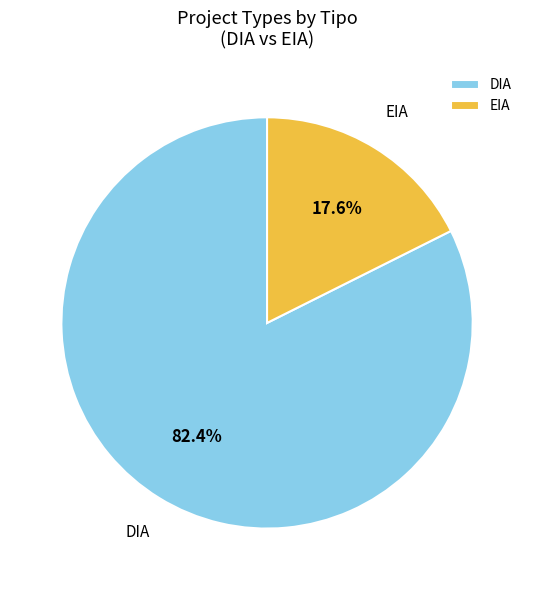

Count the number of slices in the pie.

2